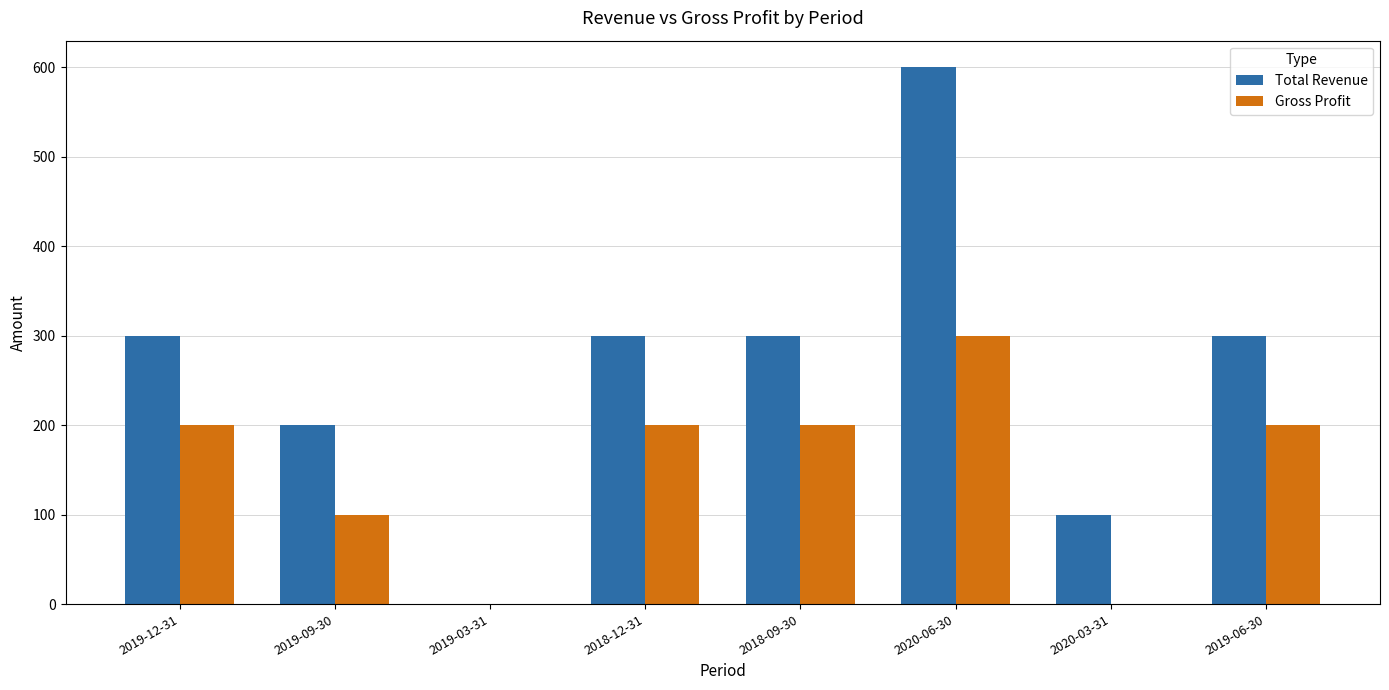

What is the sum of the Total Revenue values at 2019-12-31 and 2018-09-30?

600